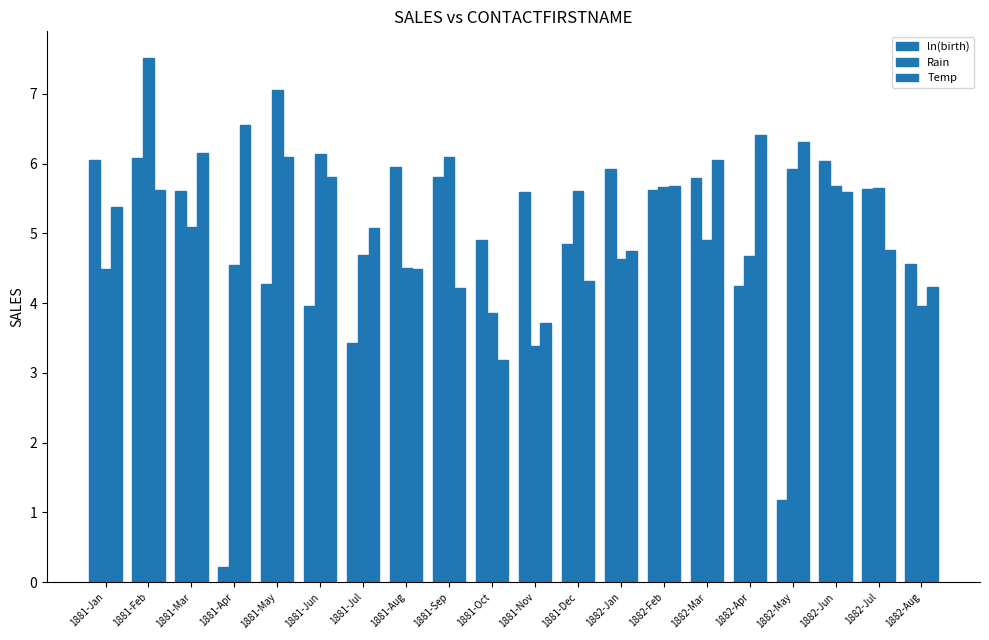

How many data points in ln(birth) are less than 5?

9